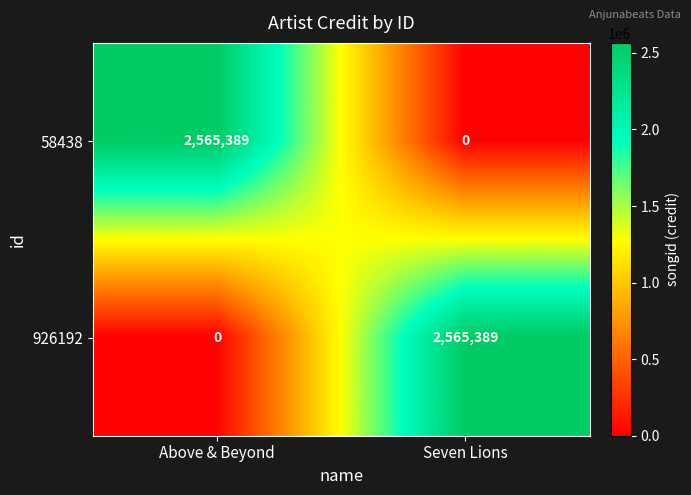

What is the spread (max minus min) of values at Seven Lions?

2565389